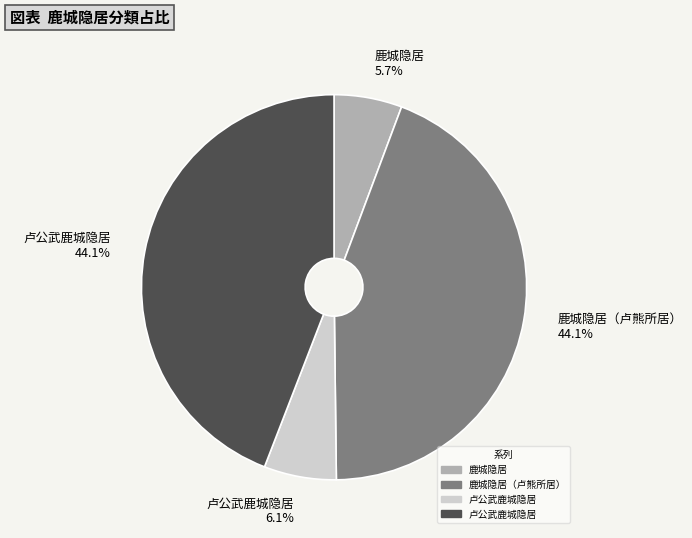

Does 鹿城隐居（卢熊所居） 44.1% represent more than half of the total?

No